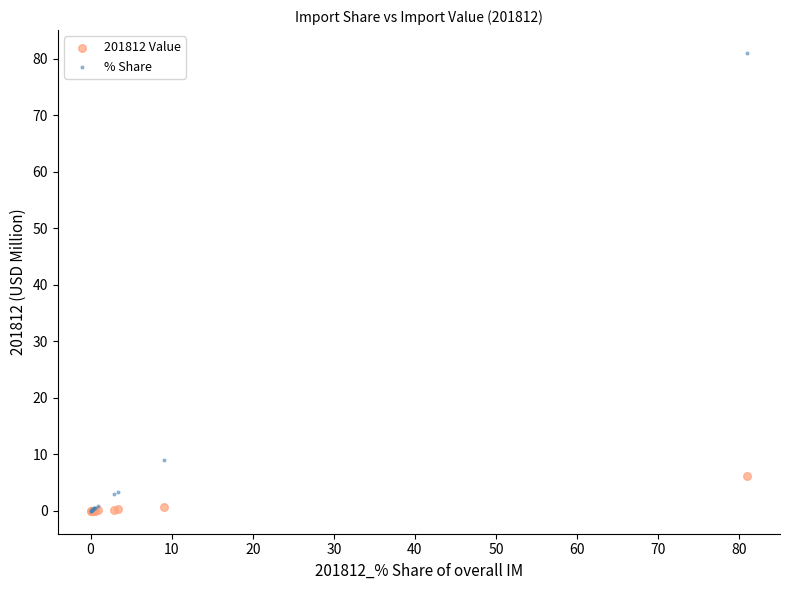

What are all the series names shown in the legend?

201812 Value, % Share